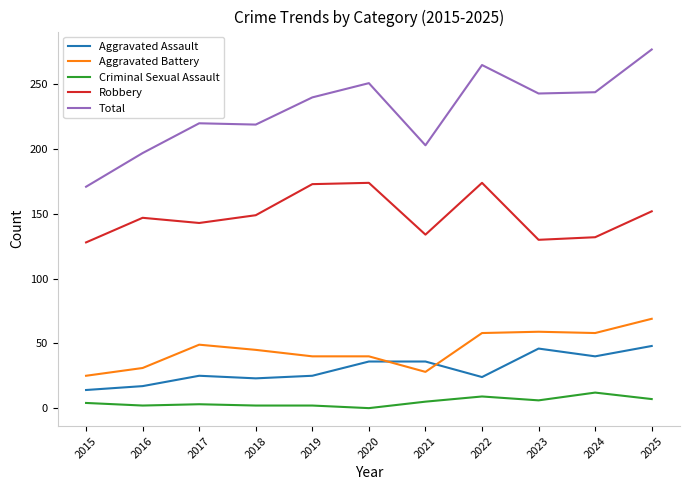

What is the difference between the maximum and minimum values in the Aggravated Assault series?

34